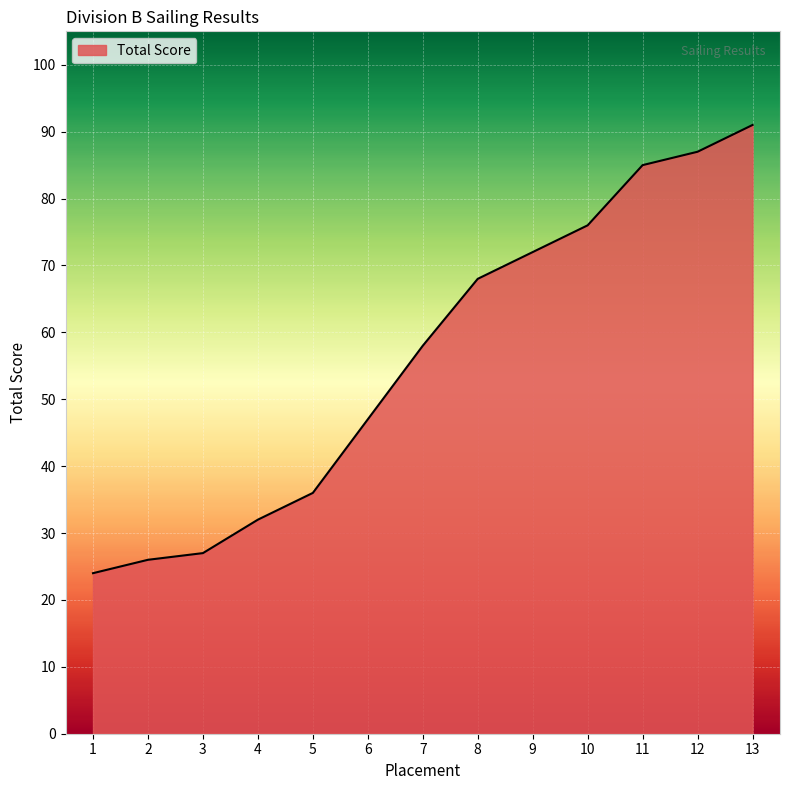

What is the greatest value displayed?

91